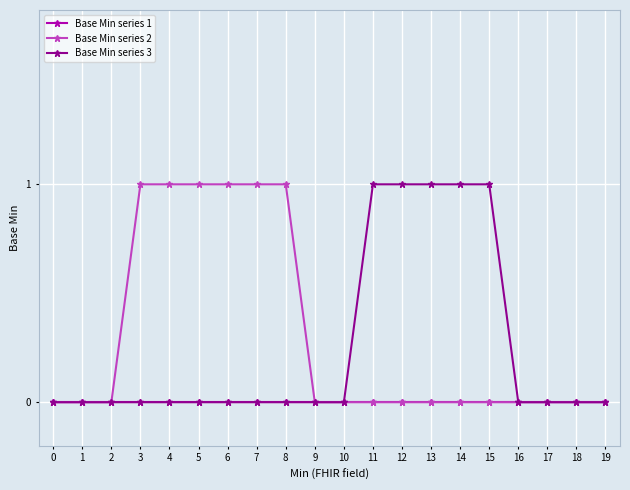

What is the value of the Base Min series 3 point at the 13th from the left?

1